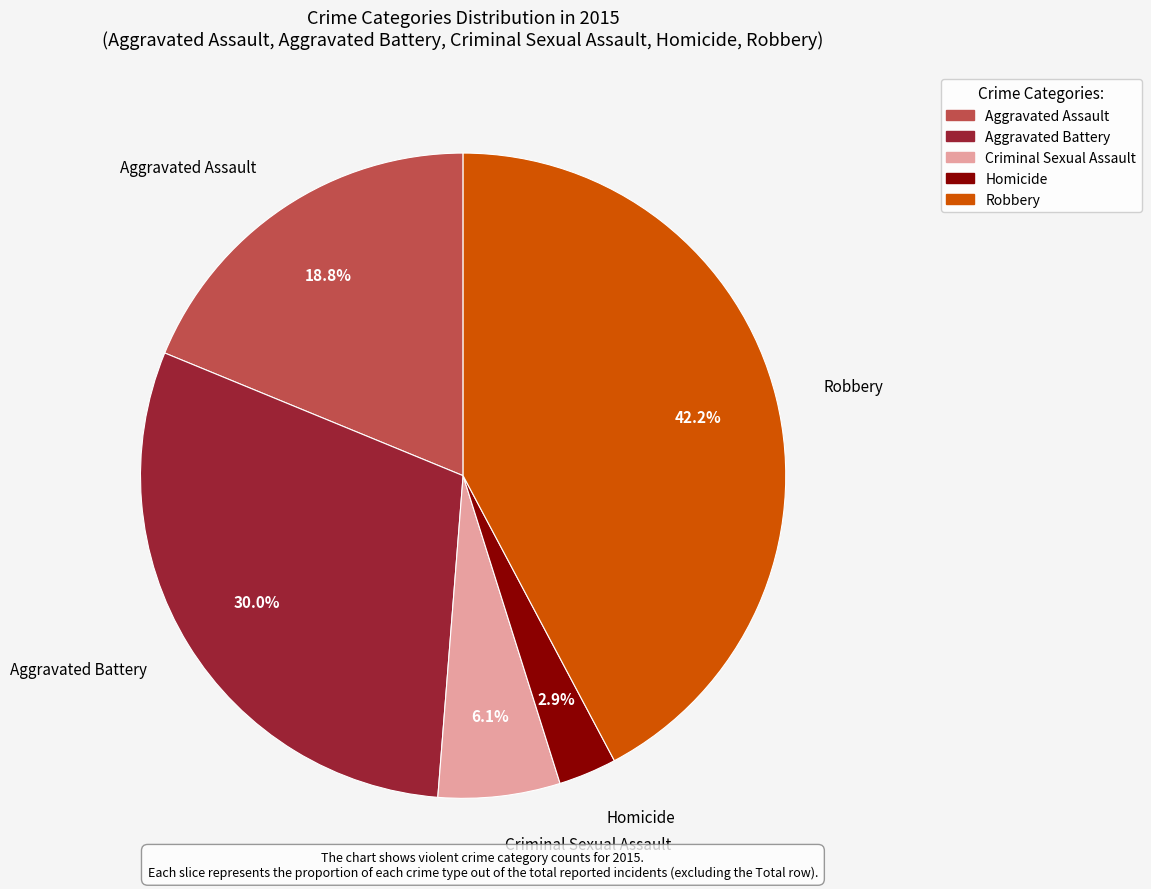

Which has a higher value, Robbery or Aggravated Assault?

Robbery